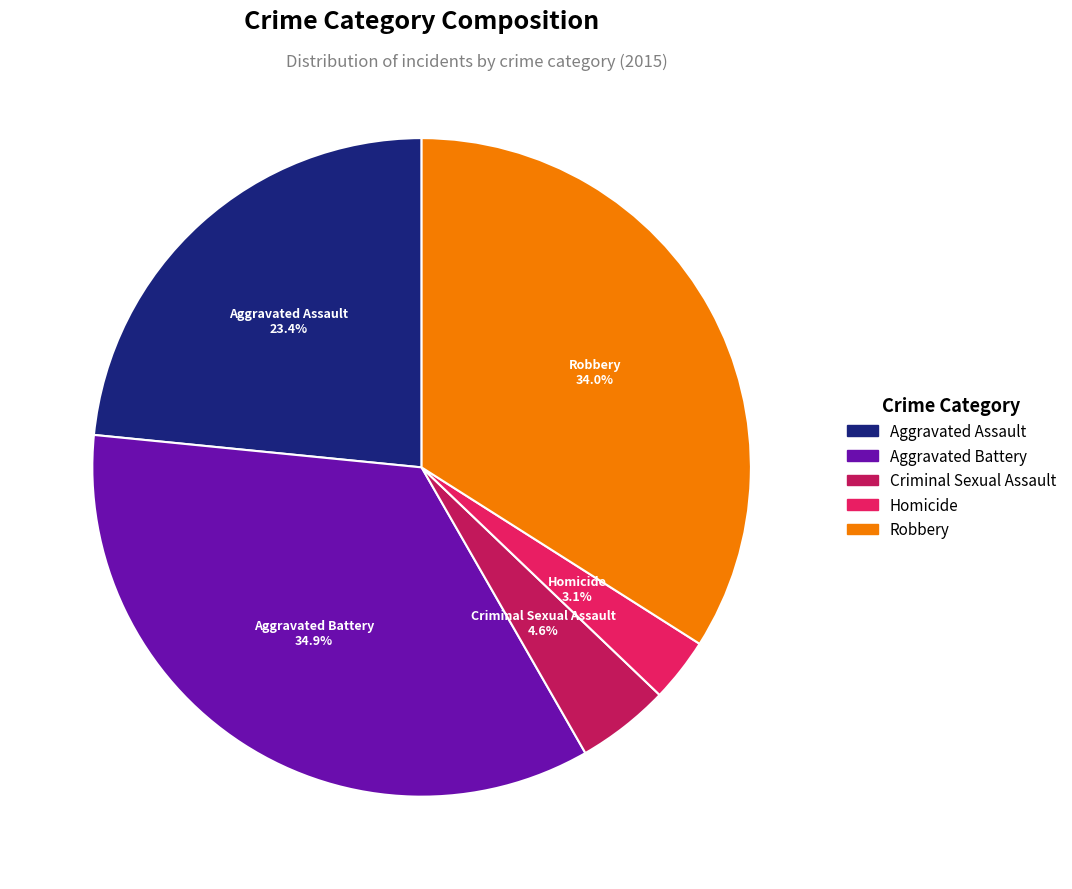

To the nearest percent, what portion does Aggravated Battery represent?

35%